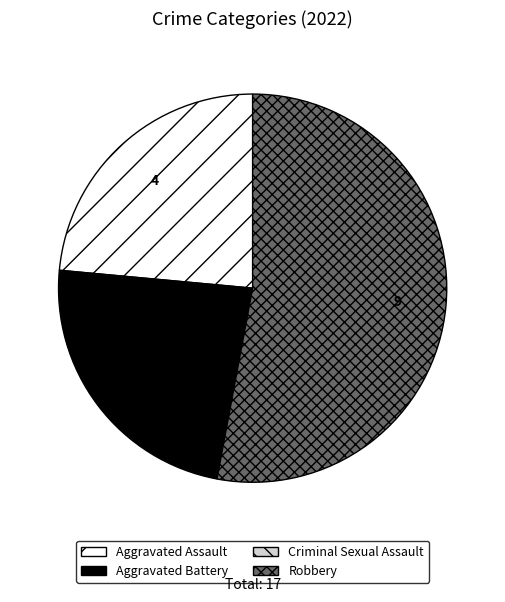

True or false: Robbery accounts for 53% of the total.

True